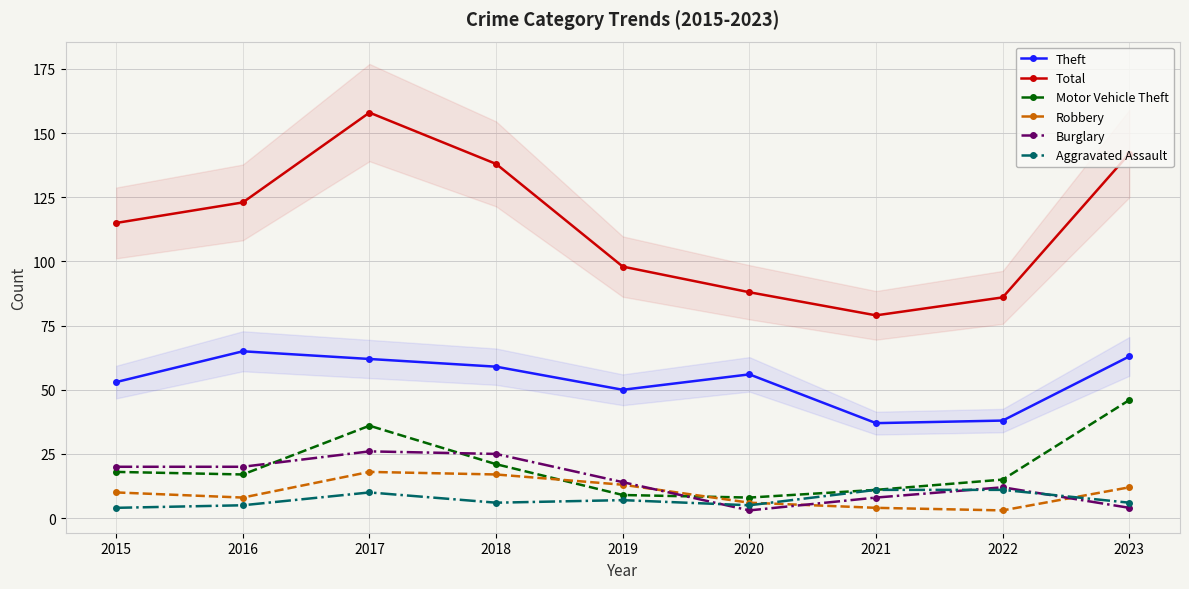

At which category is the sum across all series the highest?

2017